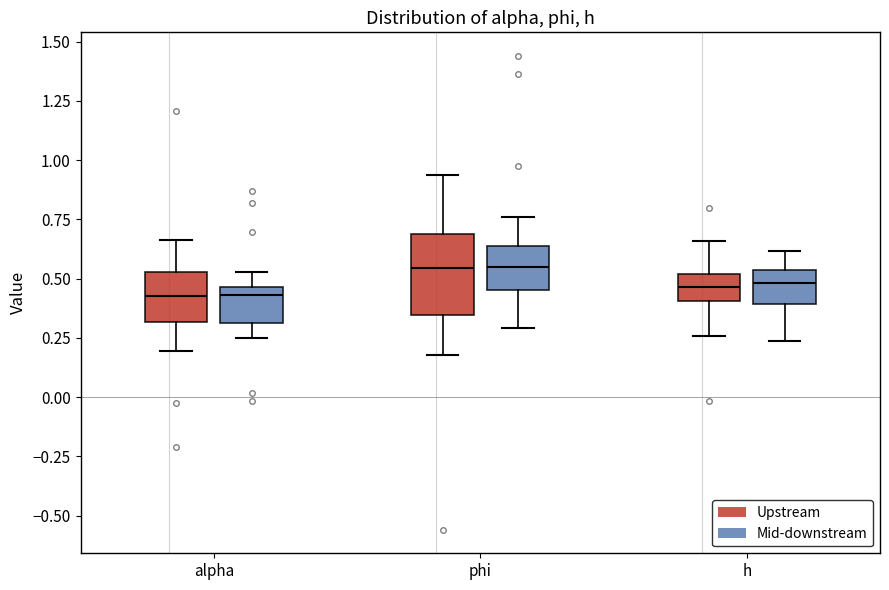

Comparing the boxes themselves (not the whiskers), which one is the tallest?

phi (Upstream)